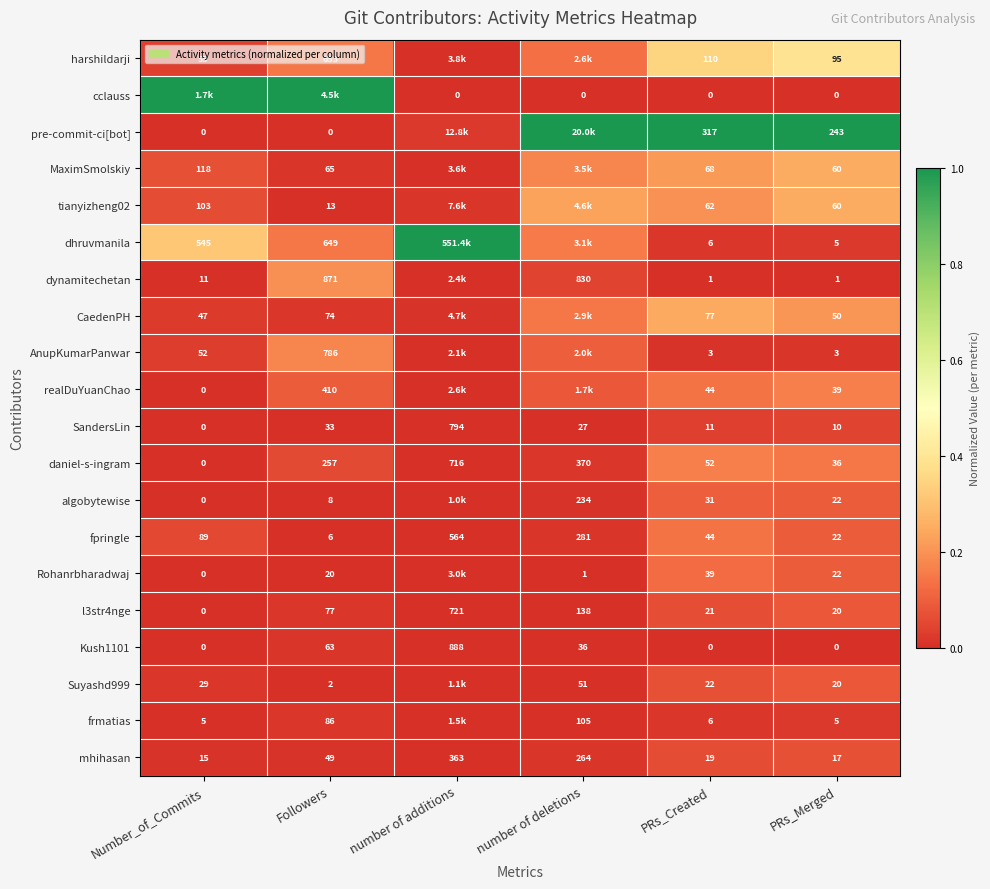

Rank the categories by l3str4nge value from lowest to highest.

Number_of_Commits, PRs_Merged, PRs_Created, Followers, number of deletions, number of additions